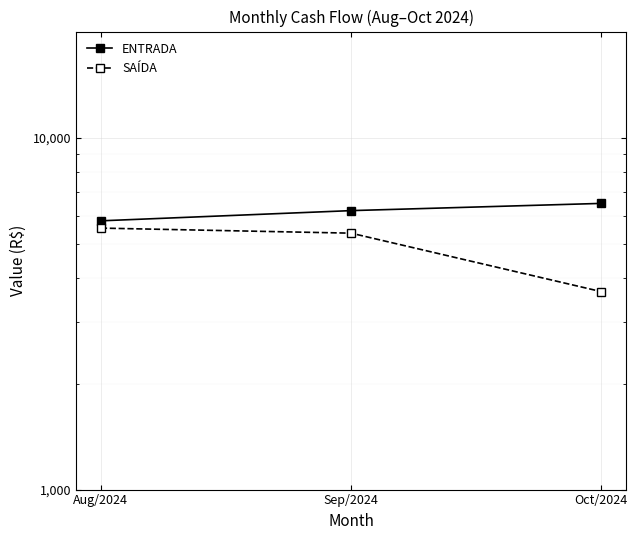

What position from the right is Oct/2024?

1